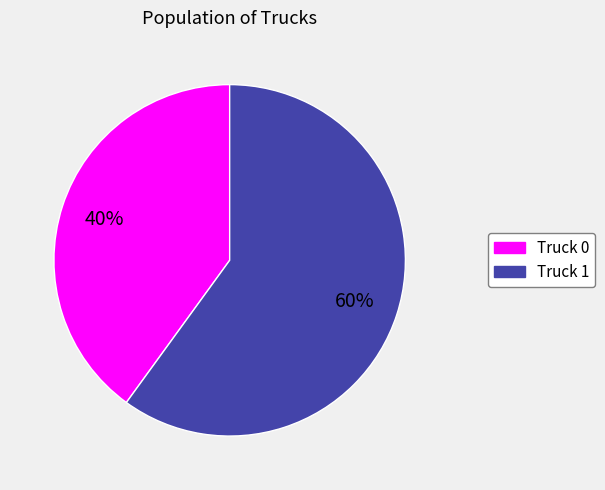

Combined, do Truck 0 and Truck 1 account for over 50%?

Yes